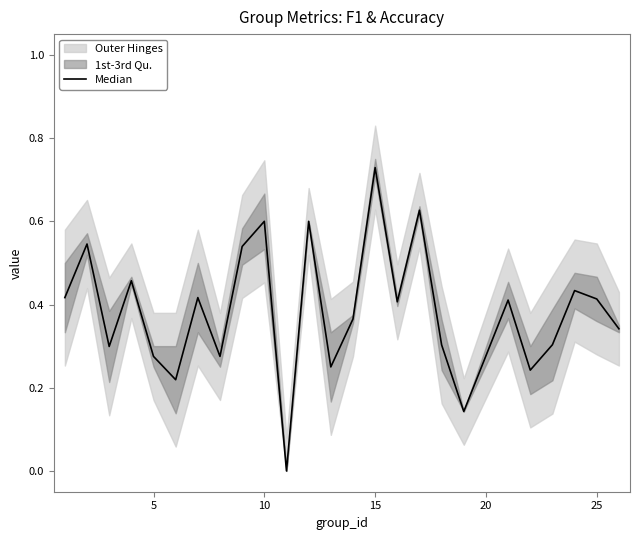

The chart shows a value of 0.5 at 10. True or false?

False